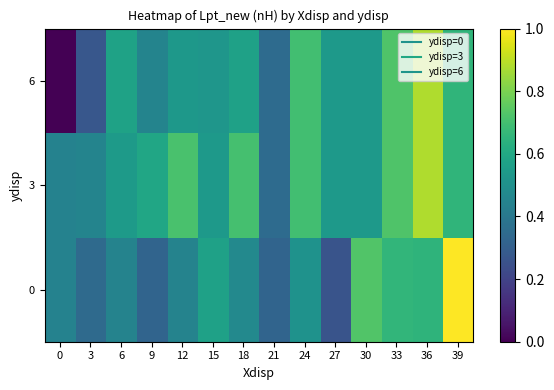

Between 12 and 3, which is larger?

12